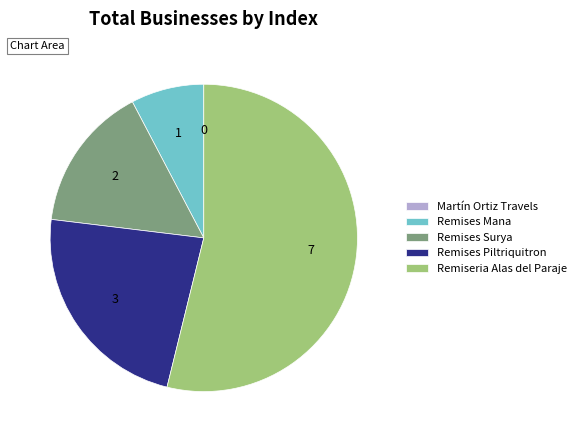

Is the sum of Remises Surya and Remises Piltriquitron greater than half?

No